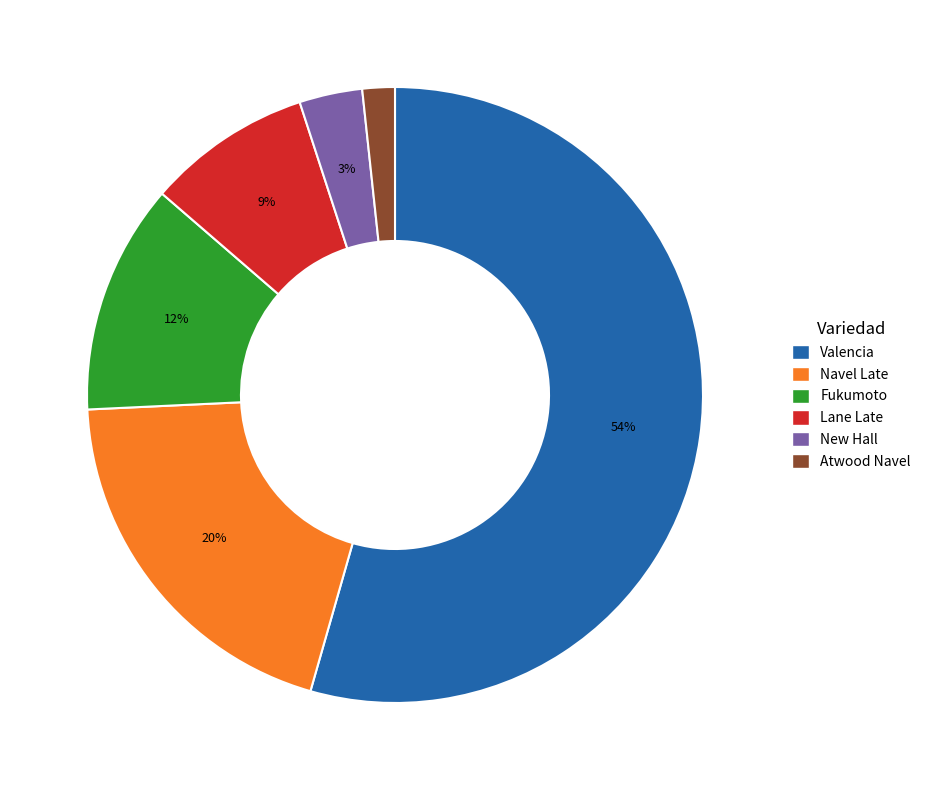

What is the smallest slice in the pie chart?

Atwood Navel